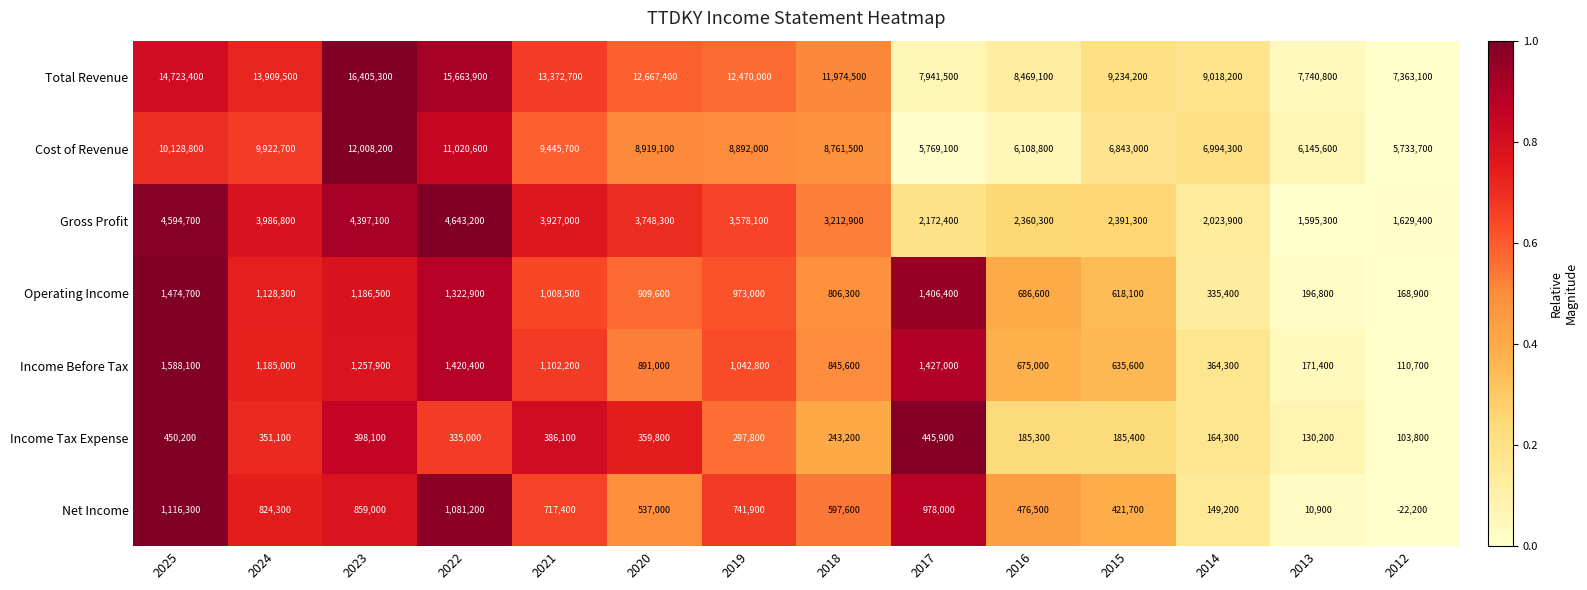

Which series has the largest total across all categories?

Total Revenue